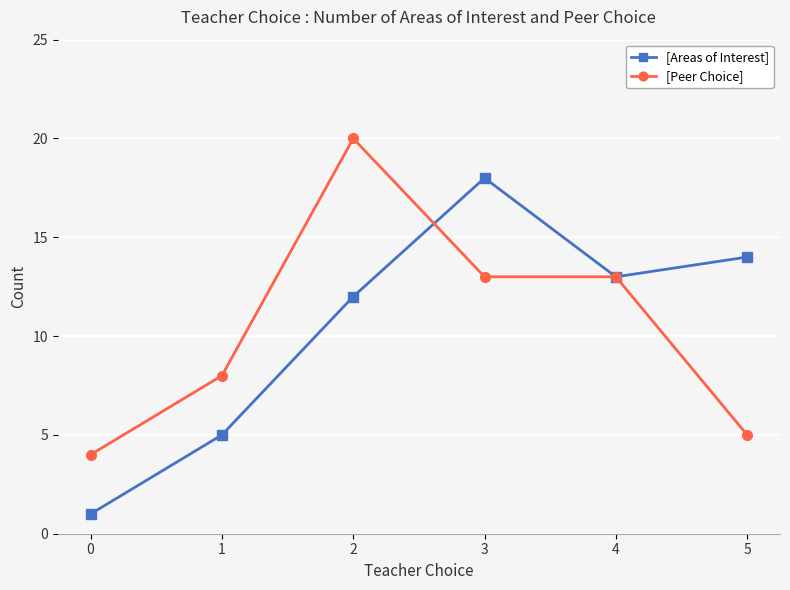

How many interior local peaks does the [Areas of Interest] series have?

1